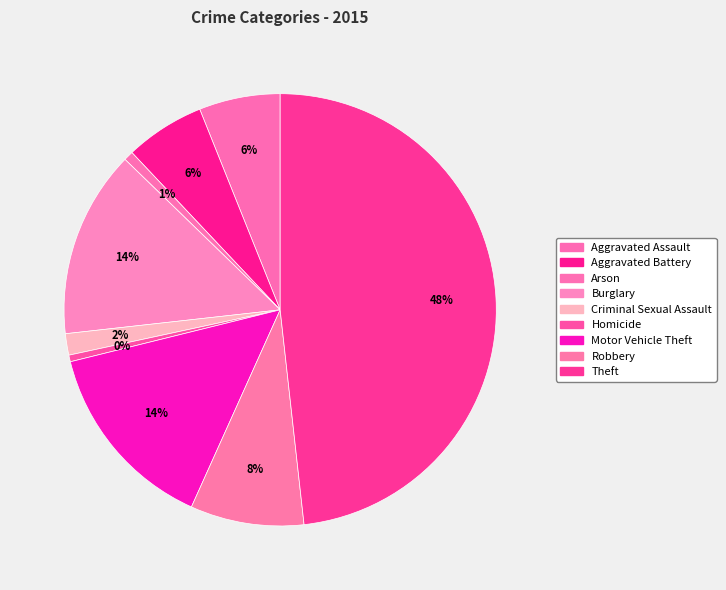

True or false: Motor Vehicle Theft accounts for 29% of the total.

False